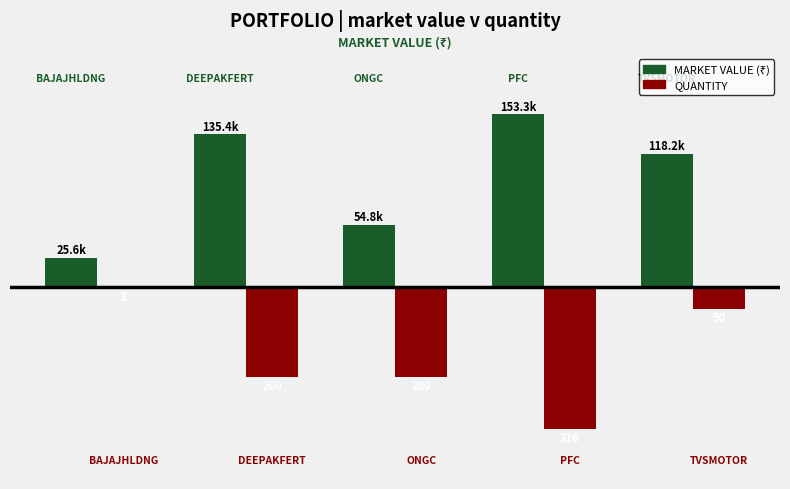

Are the bars horizontal?

No